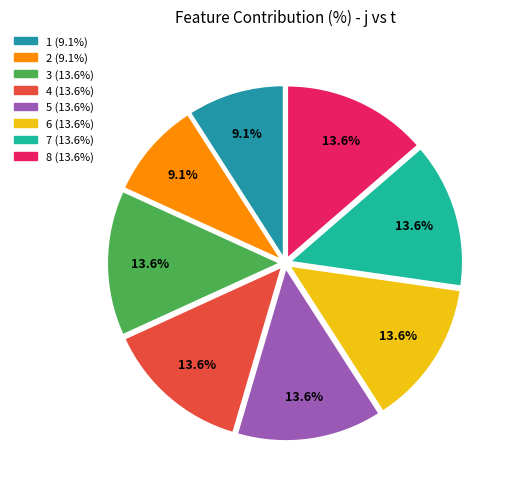

To the nearest percent, what portion does 4 represent?

14%